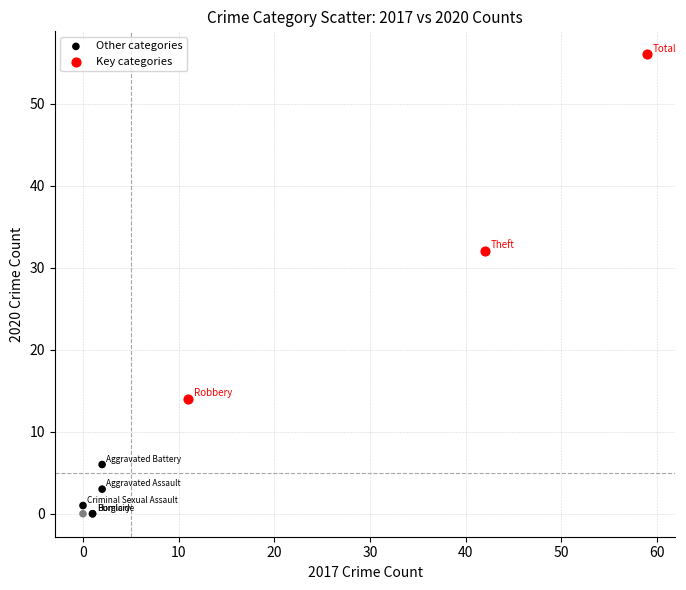

Which series reaches the minimum Y coordinate?

Other categories